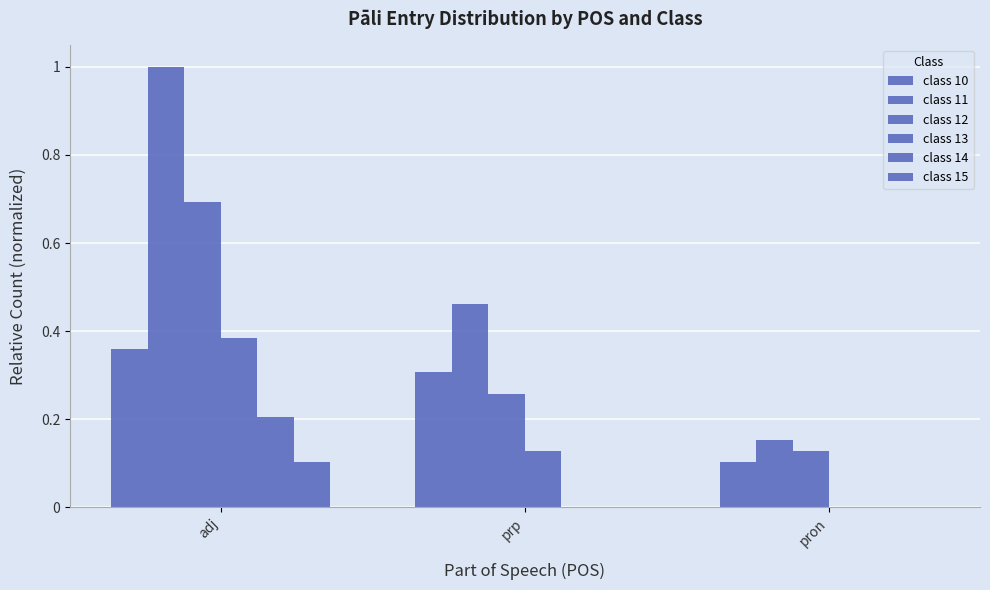

Count the number of data series in this chart.

6